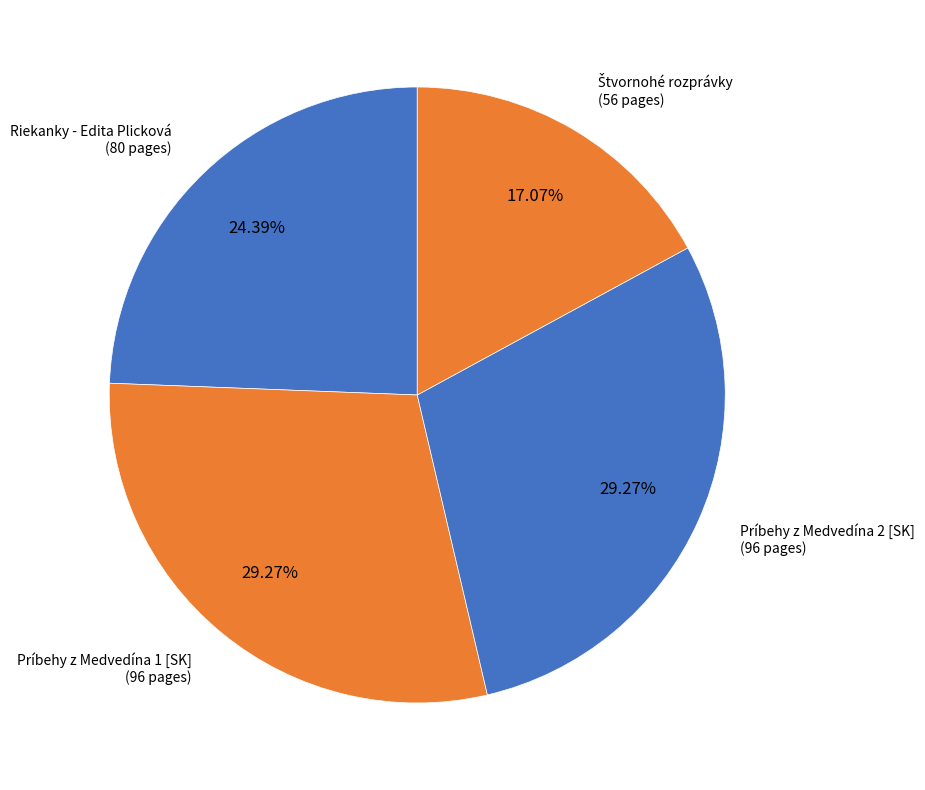

Which has a higher value, Riekanky - Edita Plicková or Príbehy z Medvedína 2 [SK]?

Príbehy z Medvedína 2 [SK]